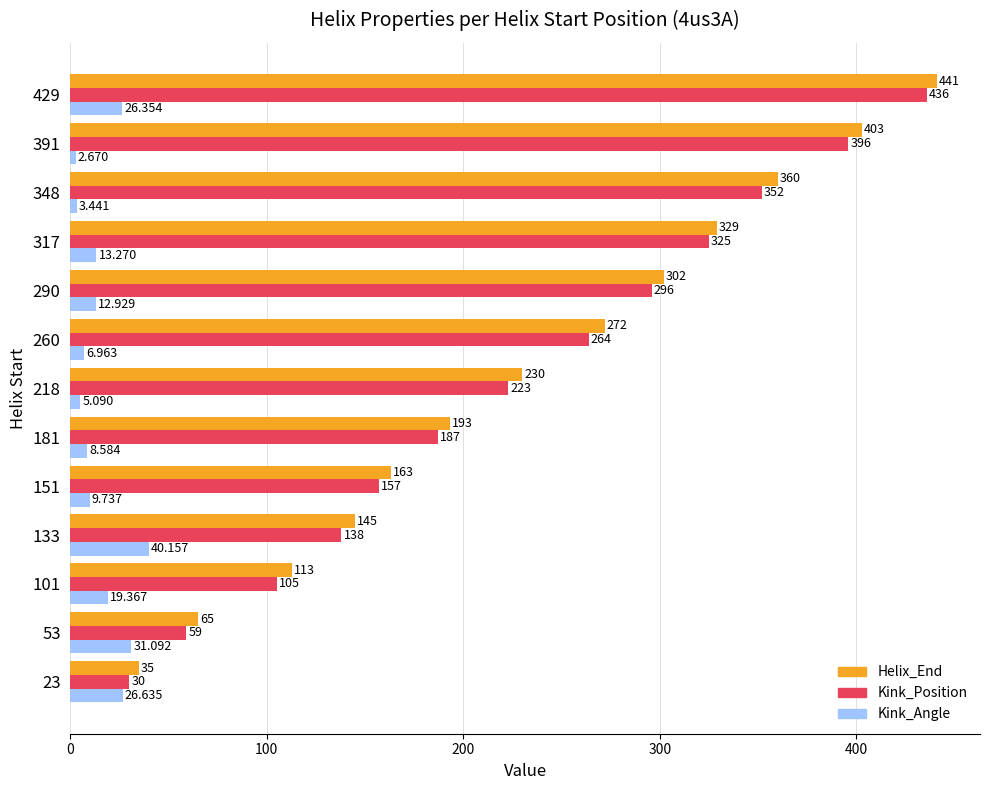

Which series has the largest total across all categories?

Helix_End